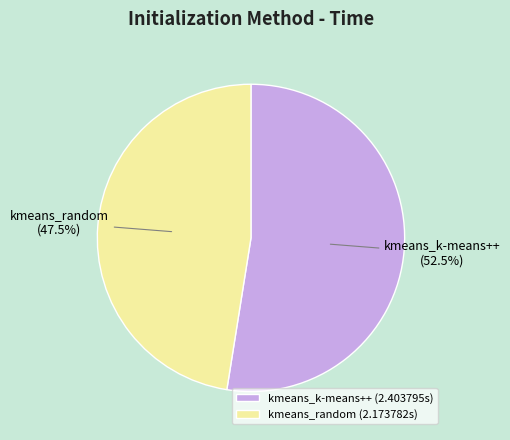

How much of the chart is everything except kmeans_random?

52.5%